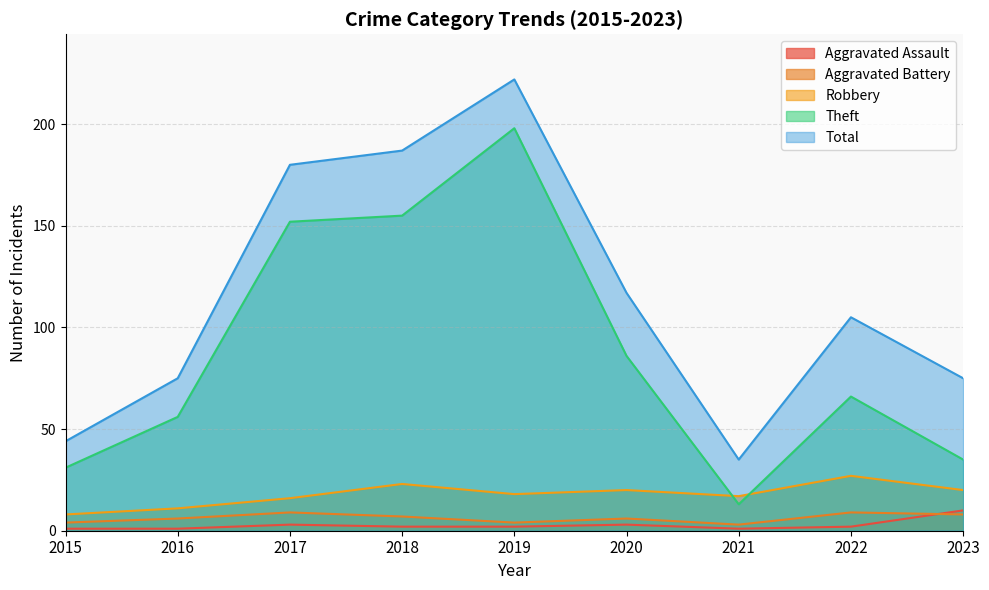

At which label is Theft closest to 105?

2020